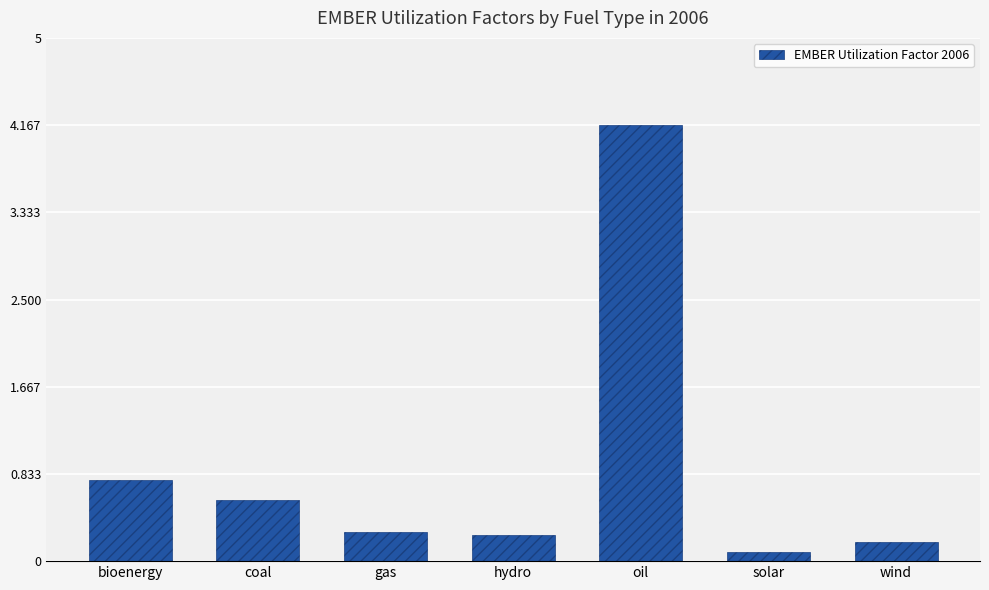

Does the chart contain any negative values?

No